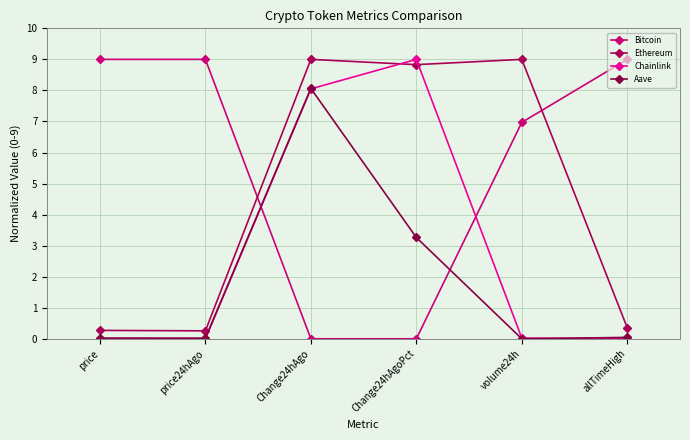

What is the difference between the maximum and minimum values in the Chainlink series?

9.0